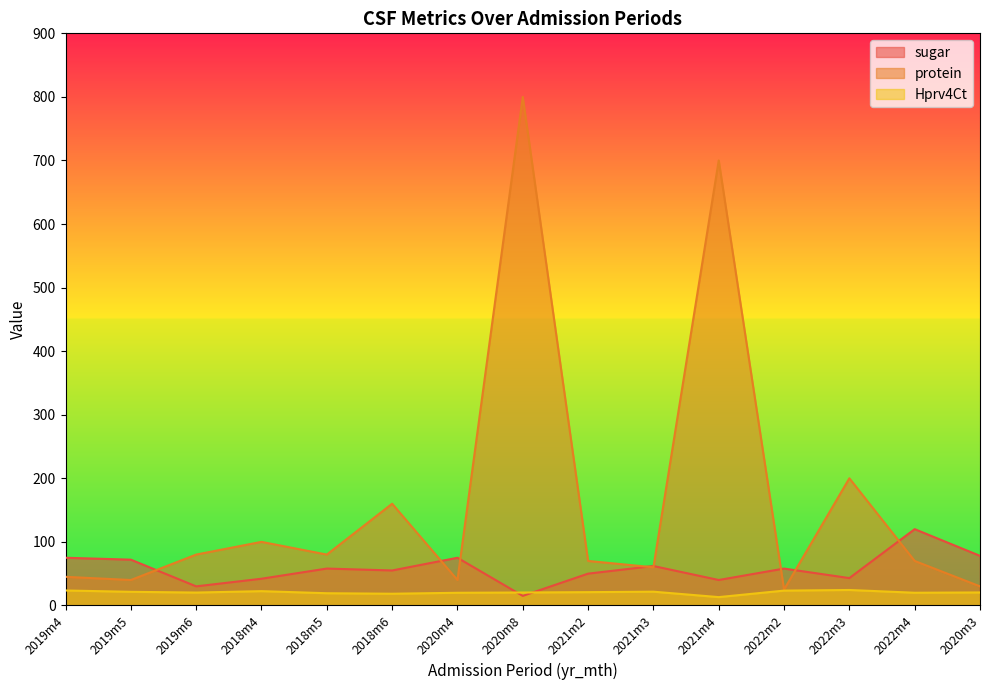

What is the value of the protein point at the 9th from the left?

70.0